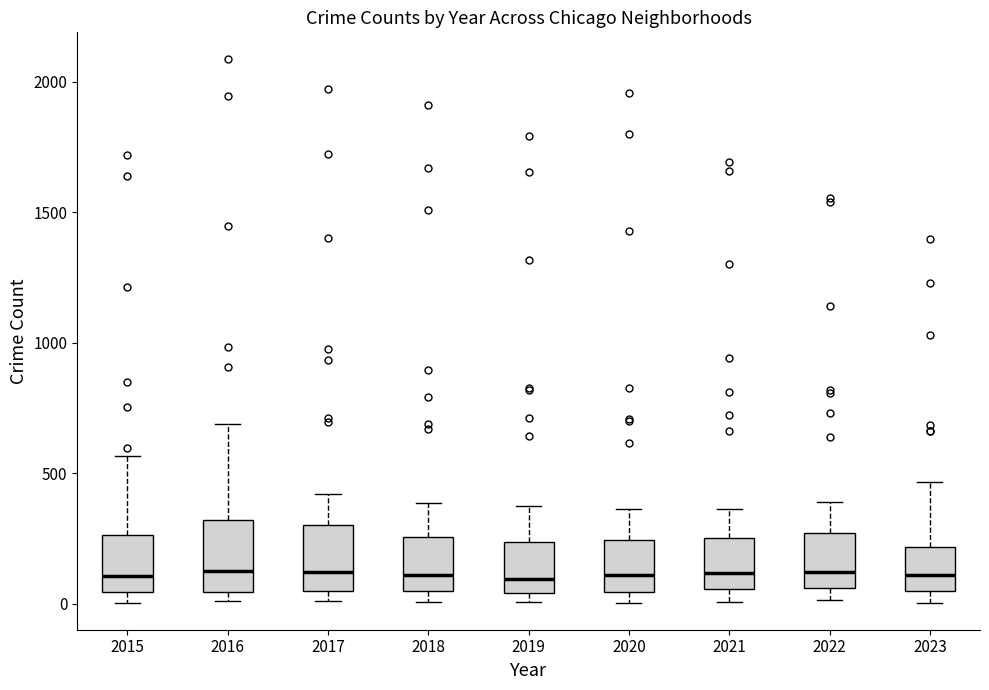

Where does the median line of the box at x = 2018 sit on the y-axis? The values are not printed on the chart, so give them approximately, as read against the axis.

100